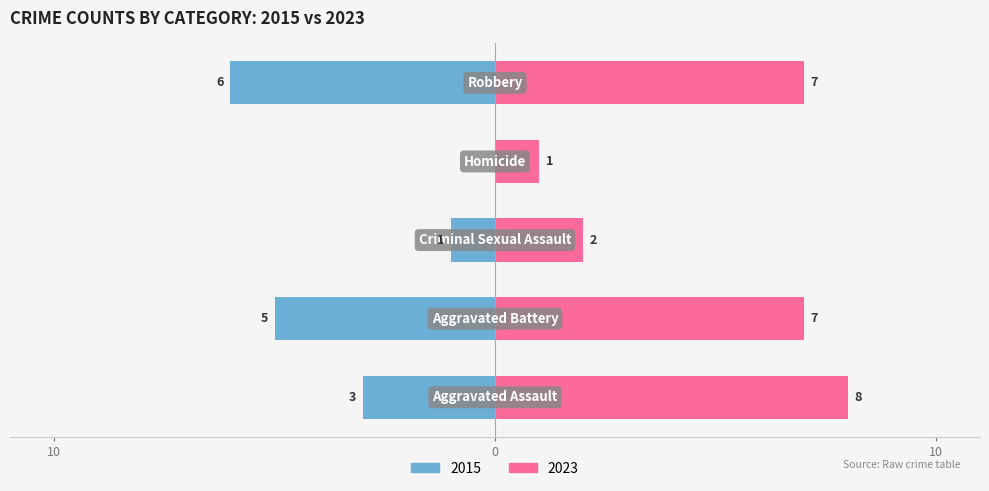

Which series has the largest total across all categories?

Right (2023)